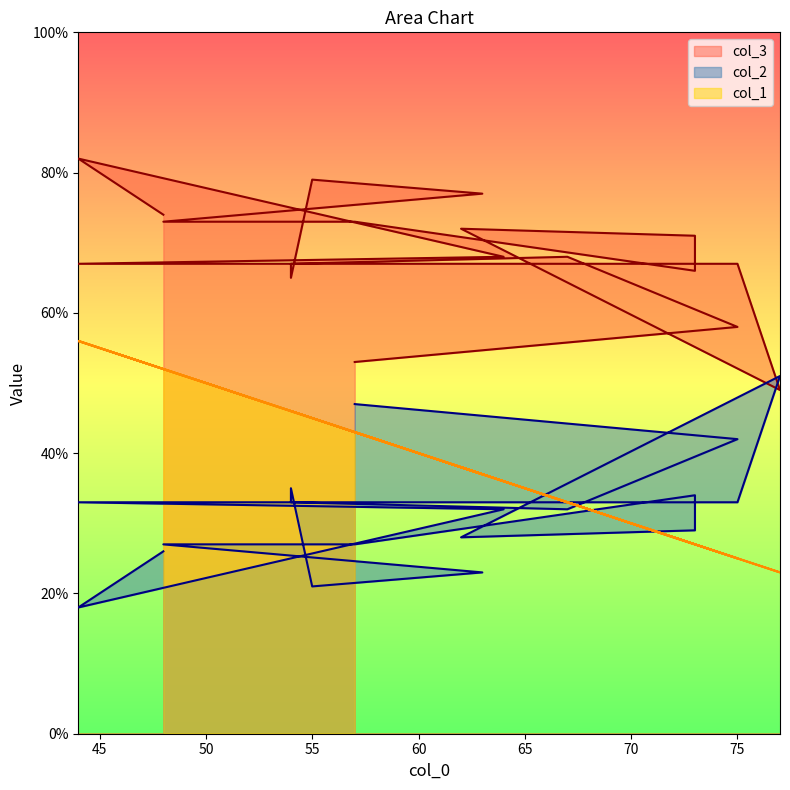

What is the label of the 4th point from the right?

44